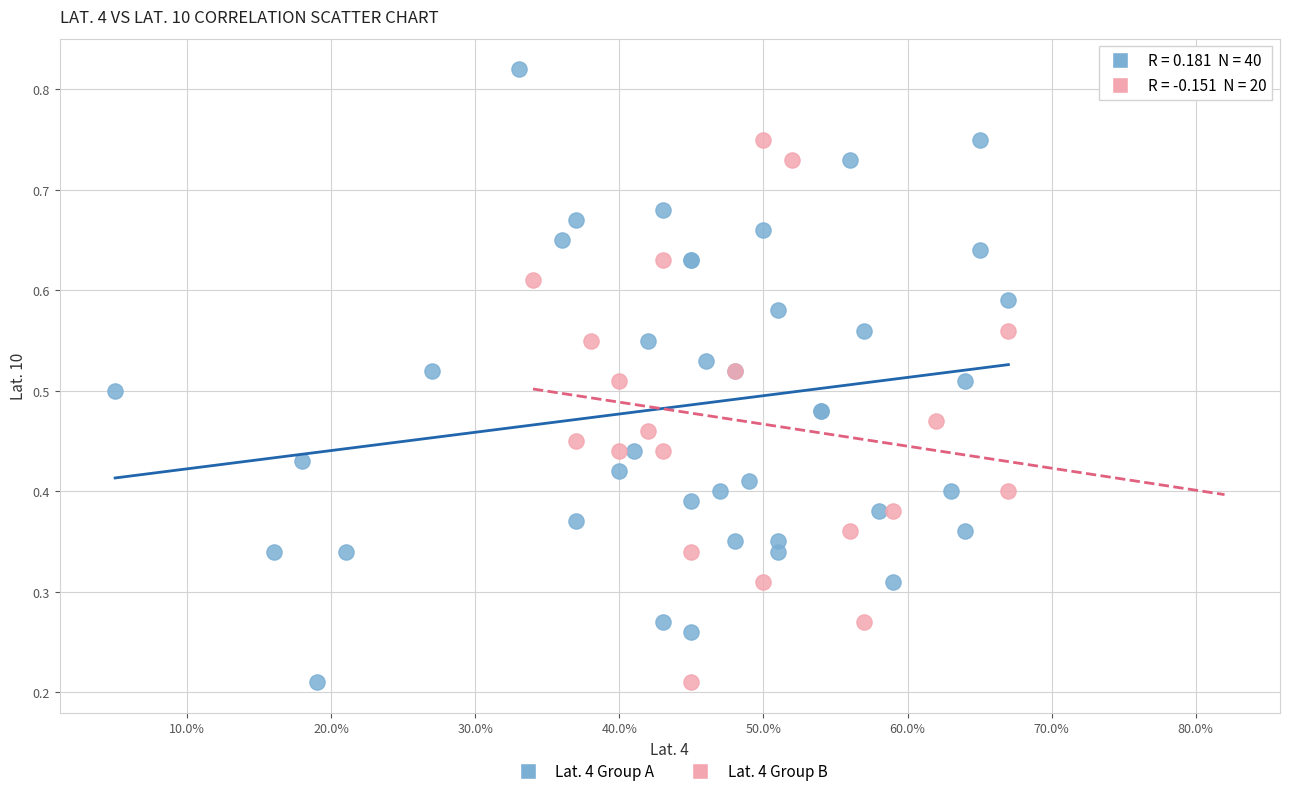

Which series has the largest Y range (max minus min)?

Lat. 4 Group A